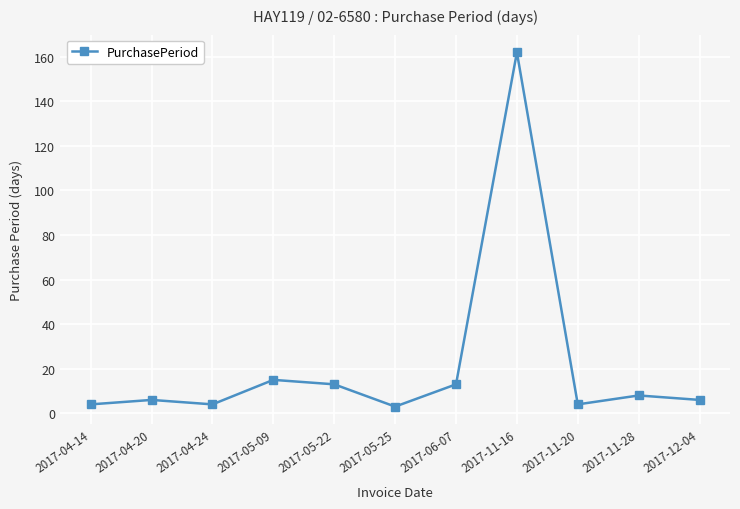

At which label is the value closest to 82?

2017-05-09